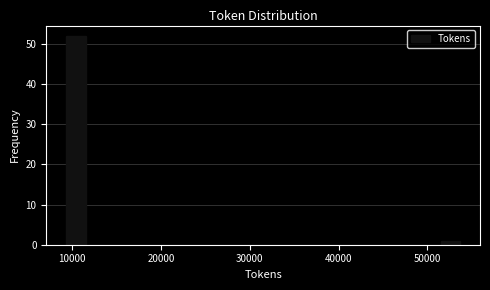

Read against the x-axis, roughly where is the centre of the tallest bar?

10000